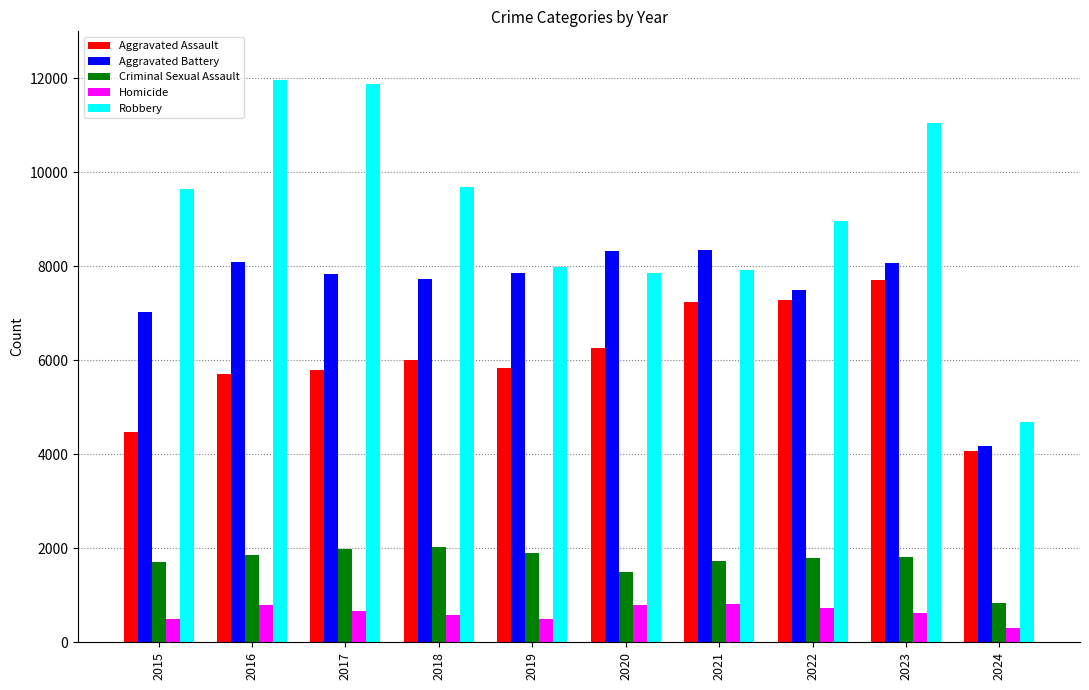

What is the total value across all series at 2023?

29290